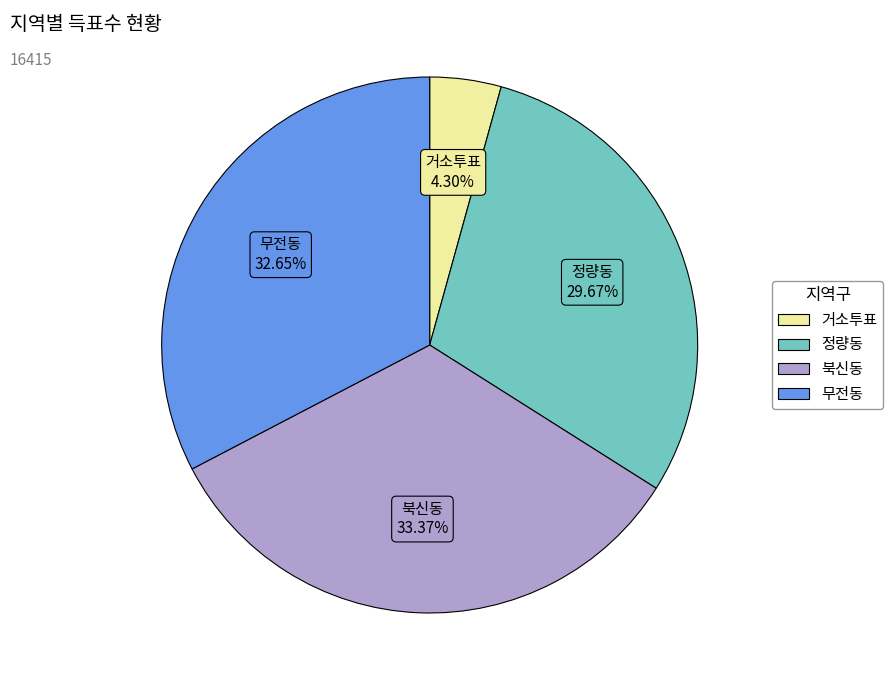

Rank the categories by value from highest to lowest.

북신동, 무전동, 정량동, 거소투표